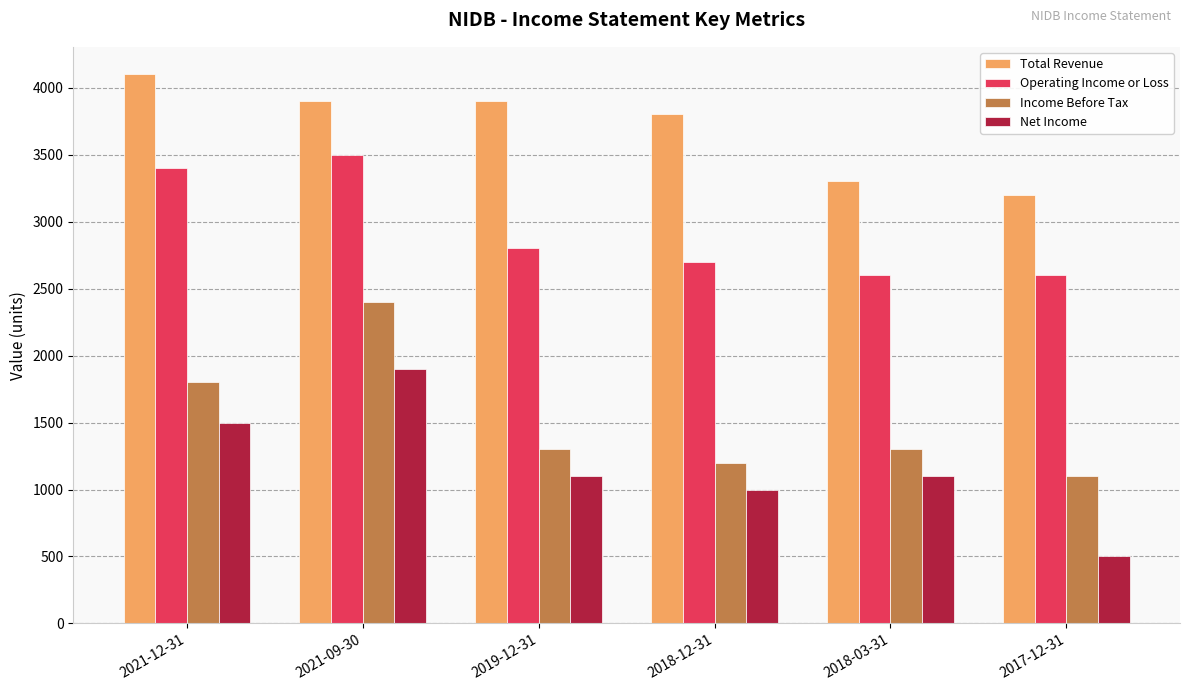

What is the sum of the Net Income values at 2021-12-31 and 2018-03-31?

2600